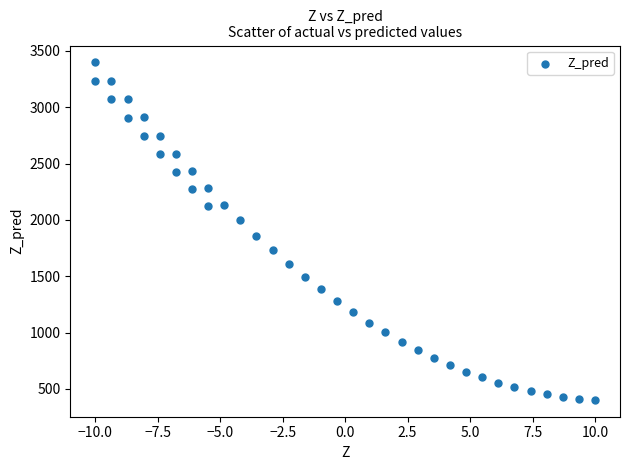

What Y value in the scatter plot is closest to 1900?

1860.8